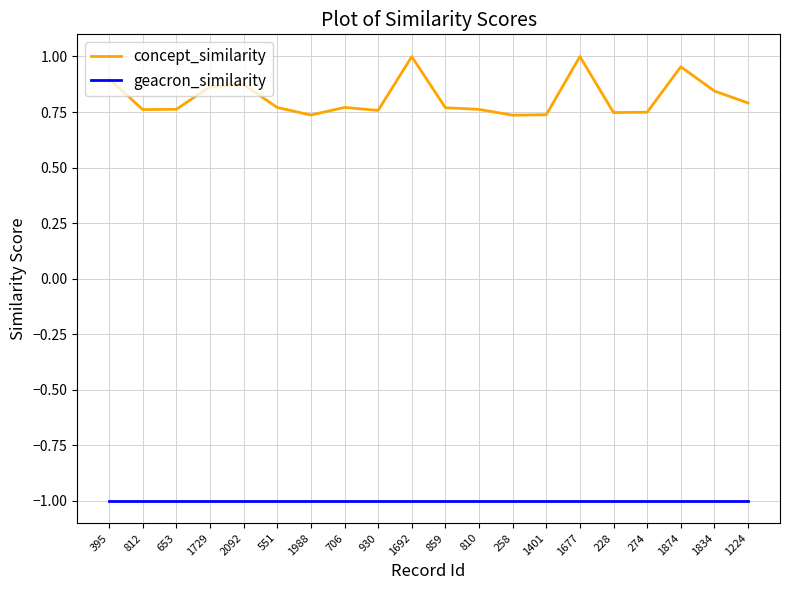

Which series has the largest total across all categories?

concept_similarity